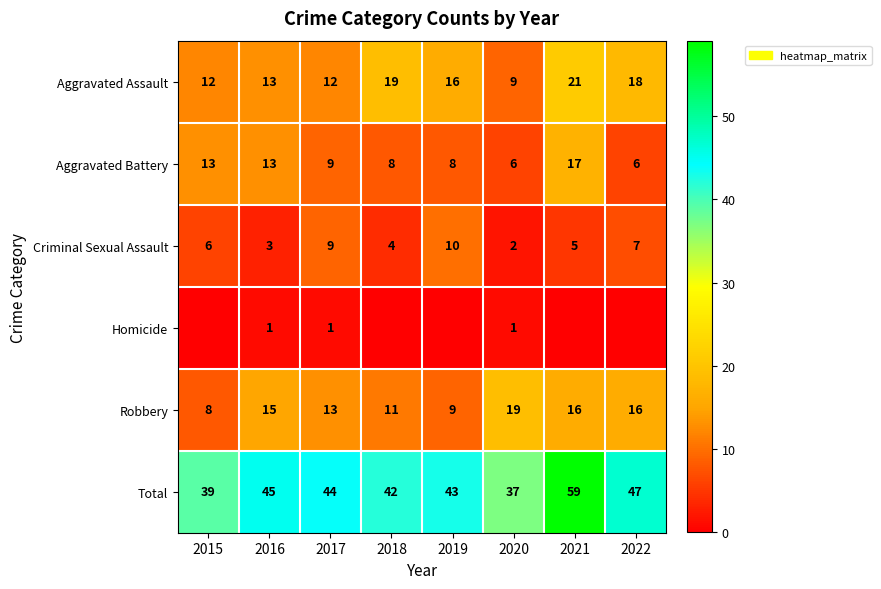

Rank the categories by Total value from highest to lowest.

2021, 2022, 2016, 2017, 2019, 2018, 2015, 2020